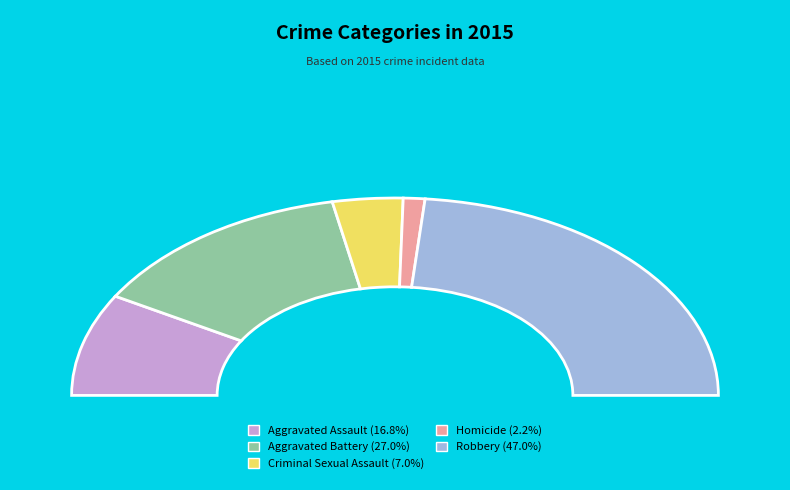

True or false: Robbery accounts for 40% of the total.

False